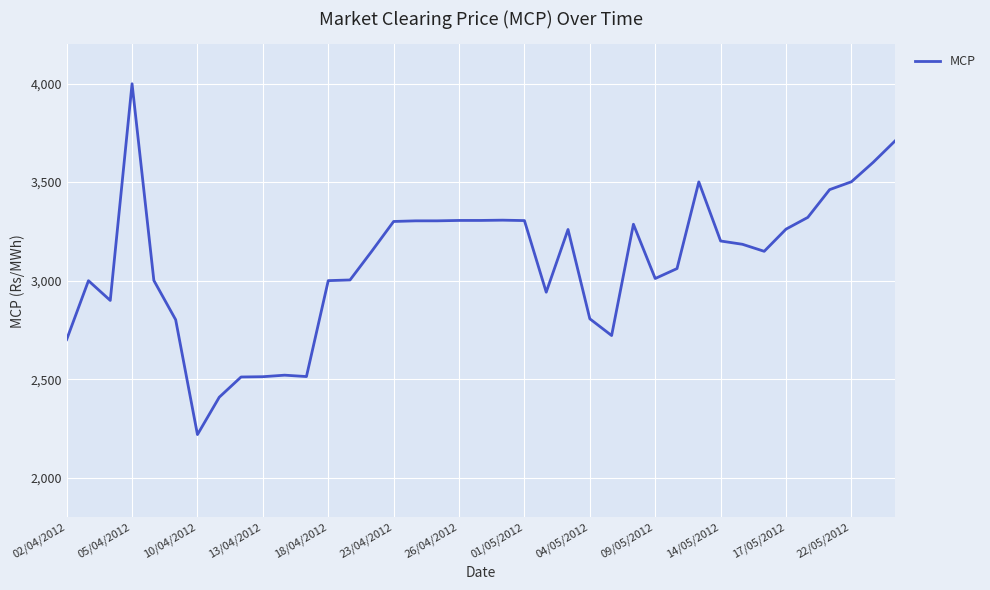

What is the sum of all values?

120360.1